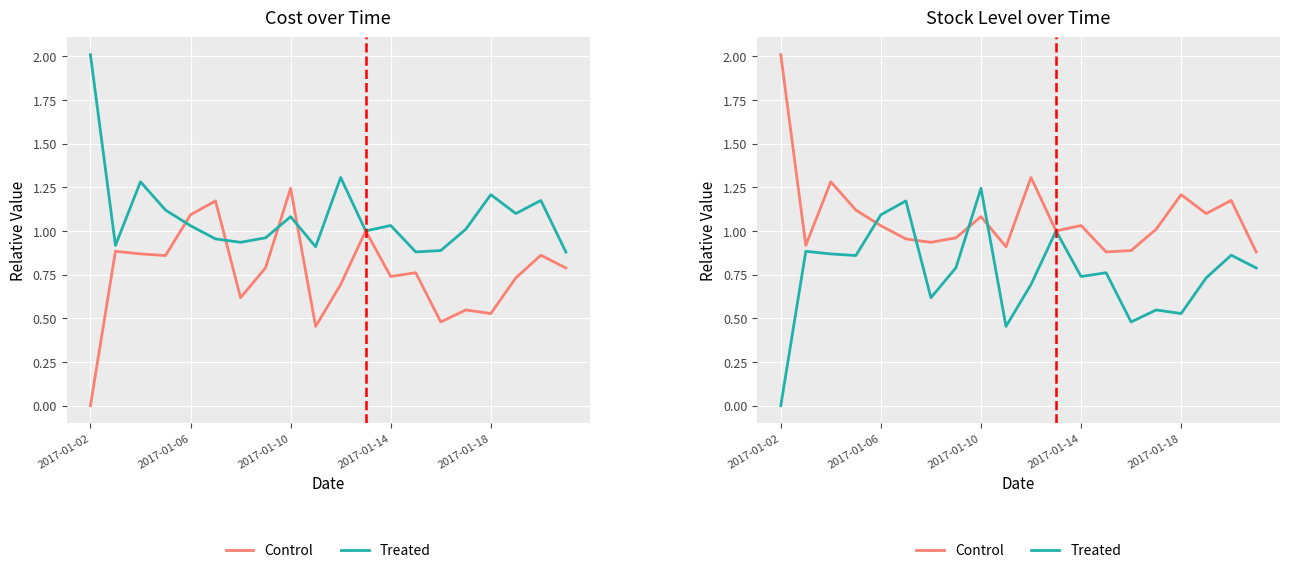

What is the approximate value of Control at 19?

0.9